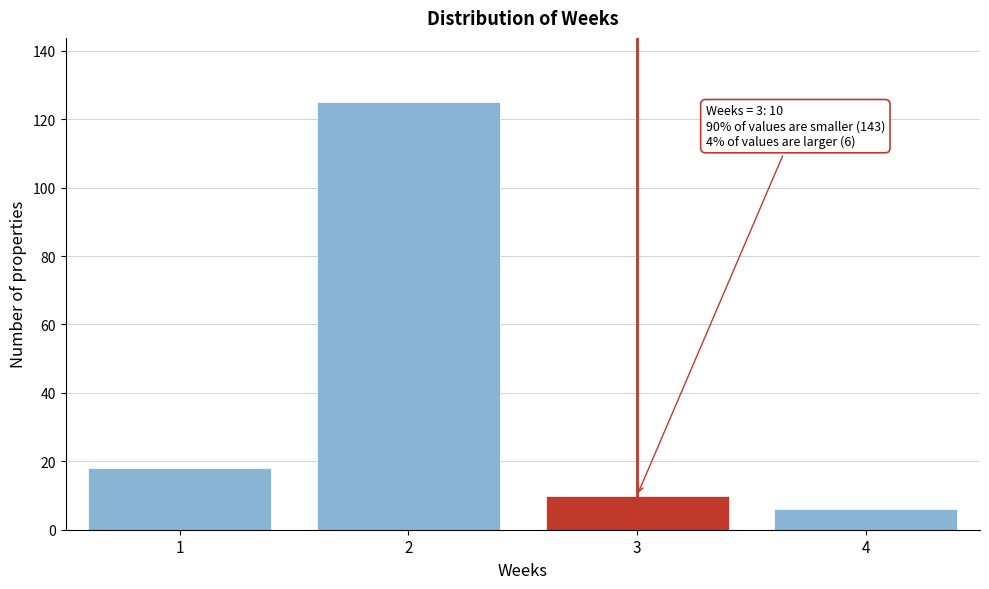

Over which range of the x-axis is the bar tallest?

1.5 to 2.5